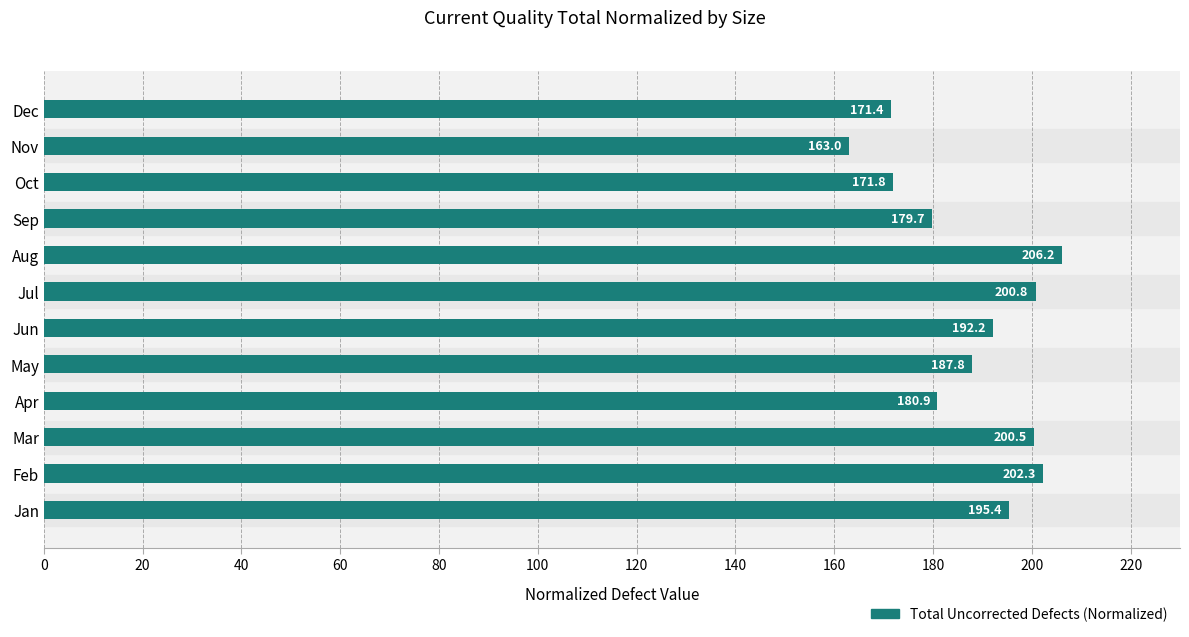

Are the bars horizontal?

Yes